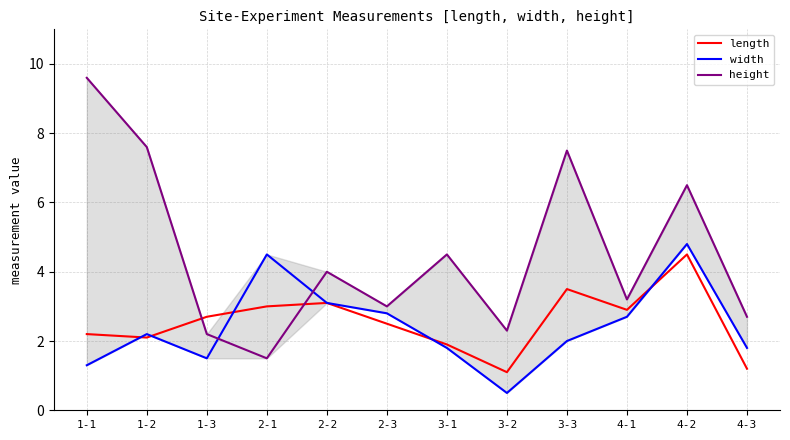

List the series in order of their peak value, lowest first.

length, width, height